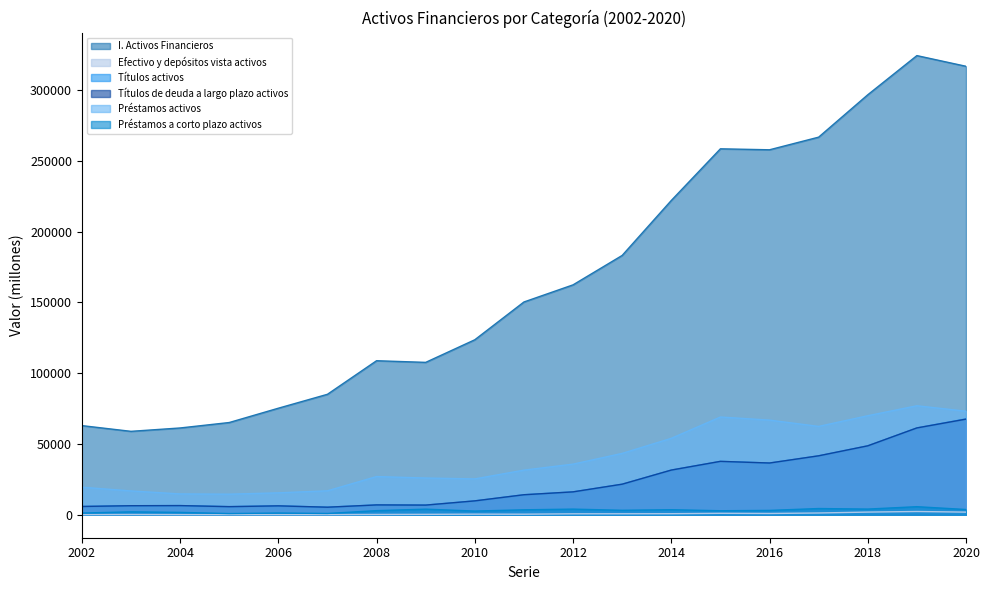

Which series has the largest total across all categories?

I. Activos Financieros